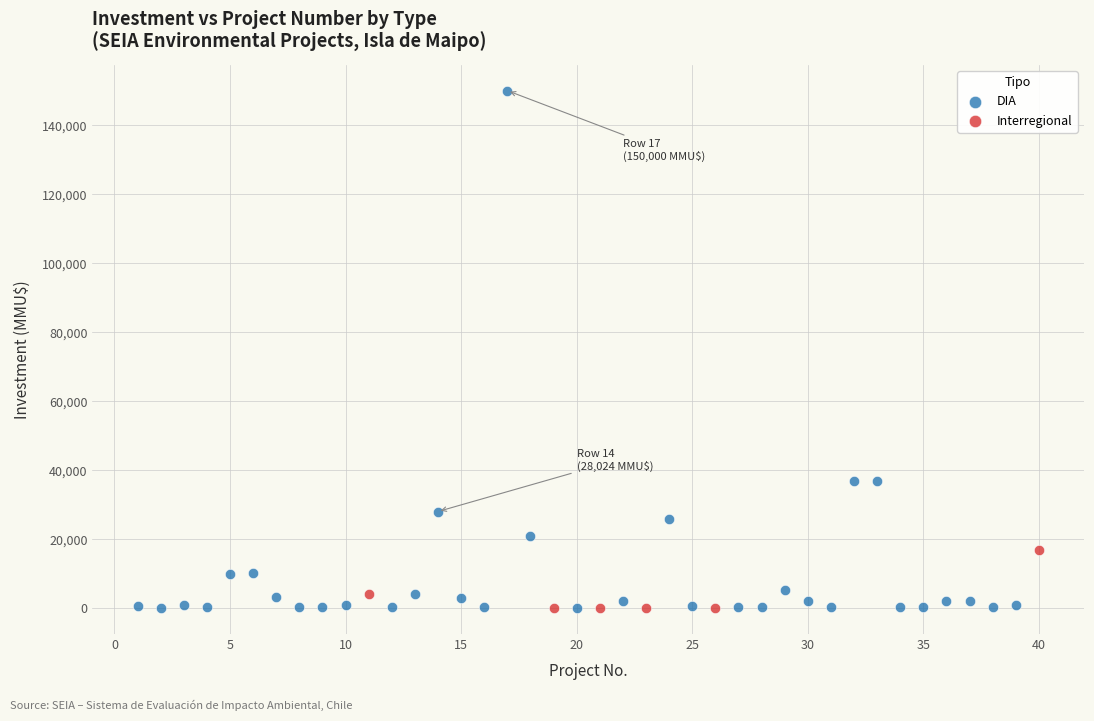

Which series has the widest spread of Y values?

DIA